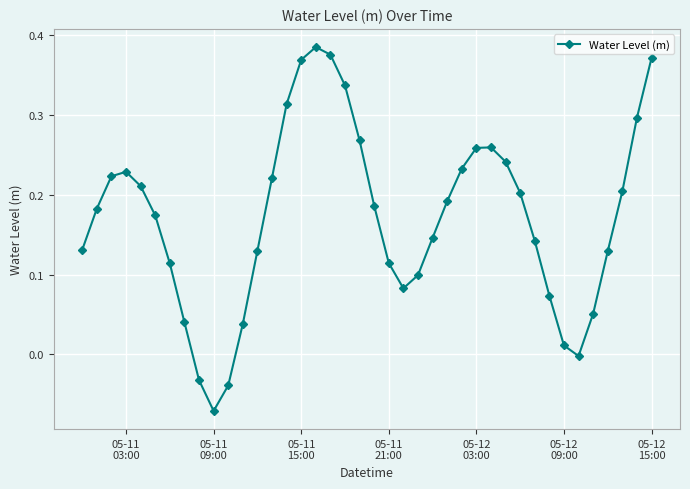

How many distinct data groups are displayed?

1